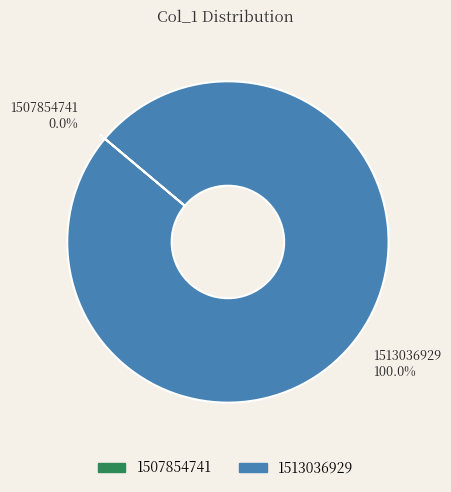

The 1513036929 slice represents 100% of the pie. True or false?

True